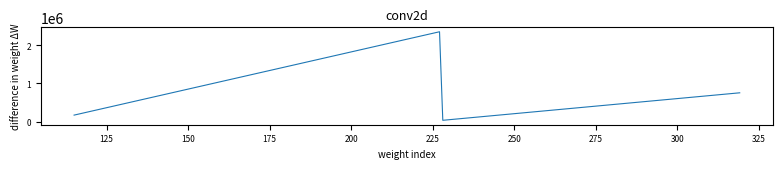

What is the maximum value shown in the chart?

2345631.0